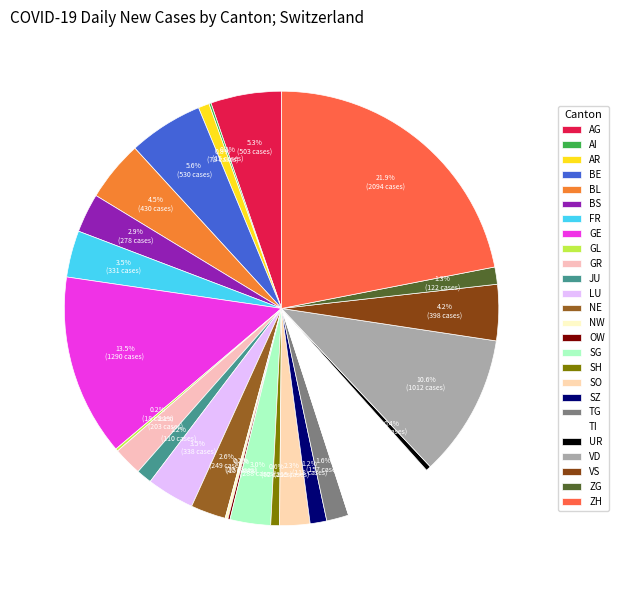

Count the number of slices in the pie.

26